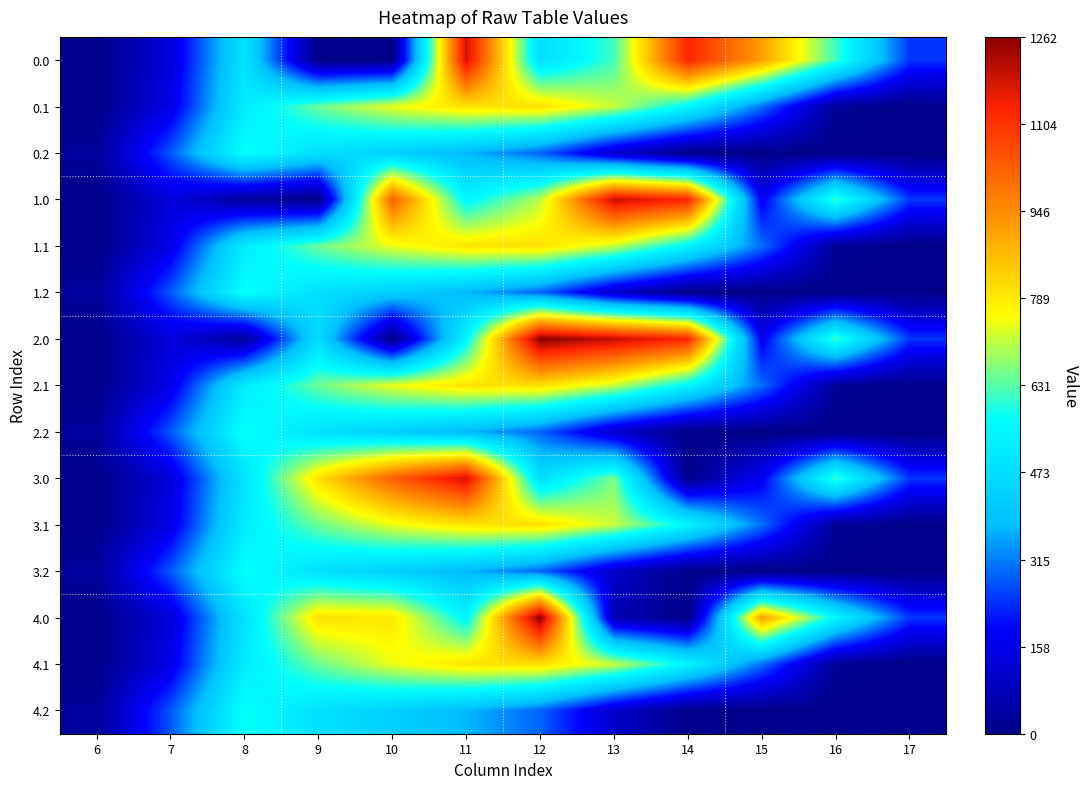

Between 16 and 14, which is larger?

14